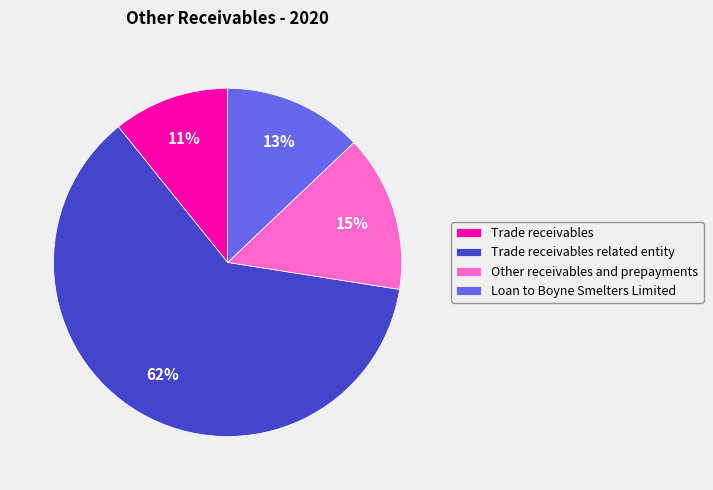

Is it true that Loan to Boyne Smelters Limited is 13% of the pie?

True